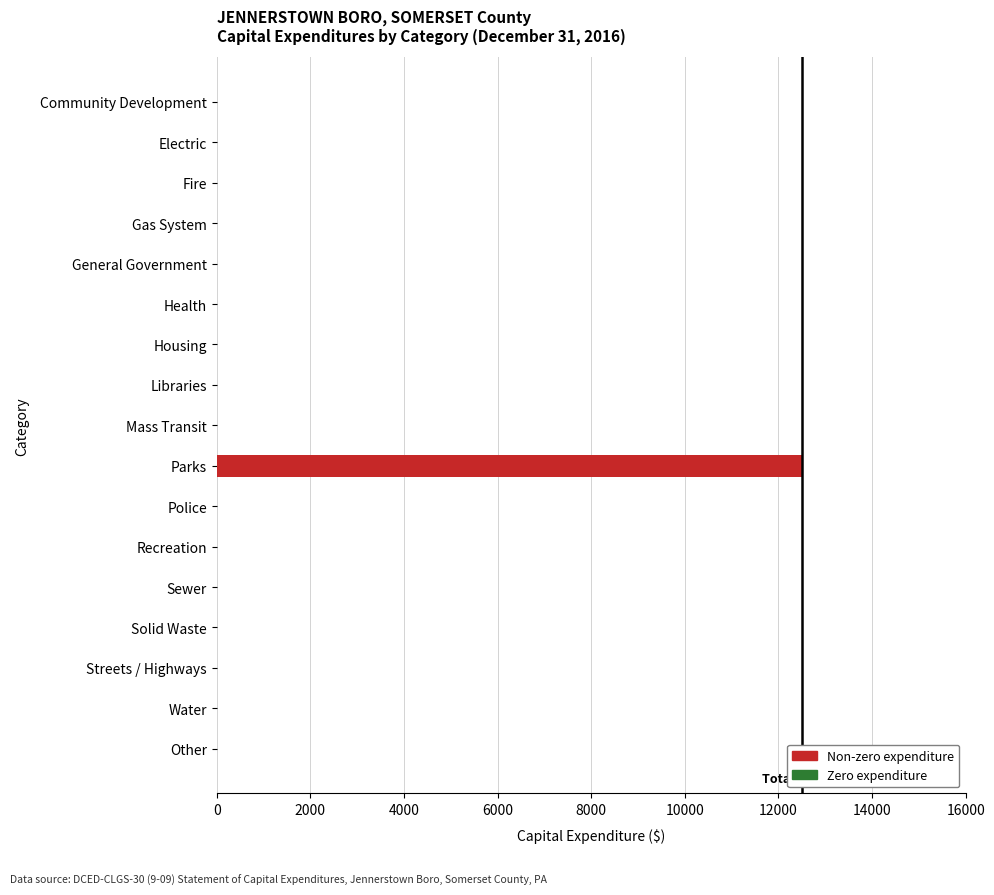

The value at Fire is 0. True or false?

True